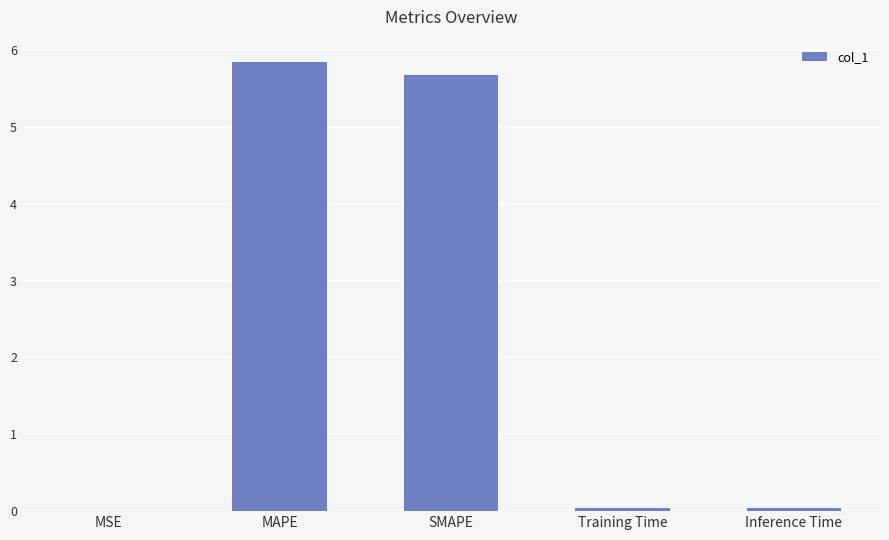

What is the maximum value shown in the chart?

5.8